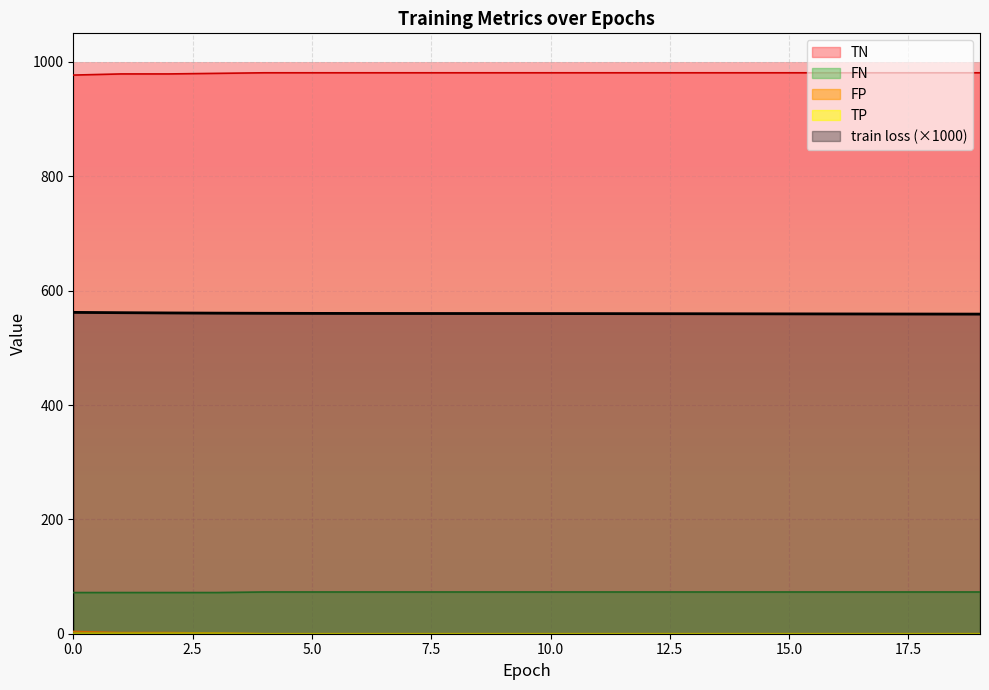

Which category has the lowest value in the train loss series?

19